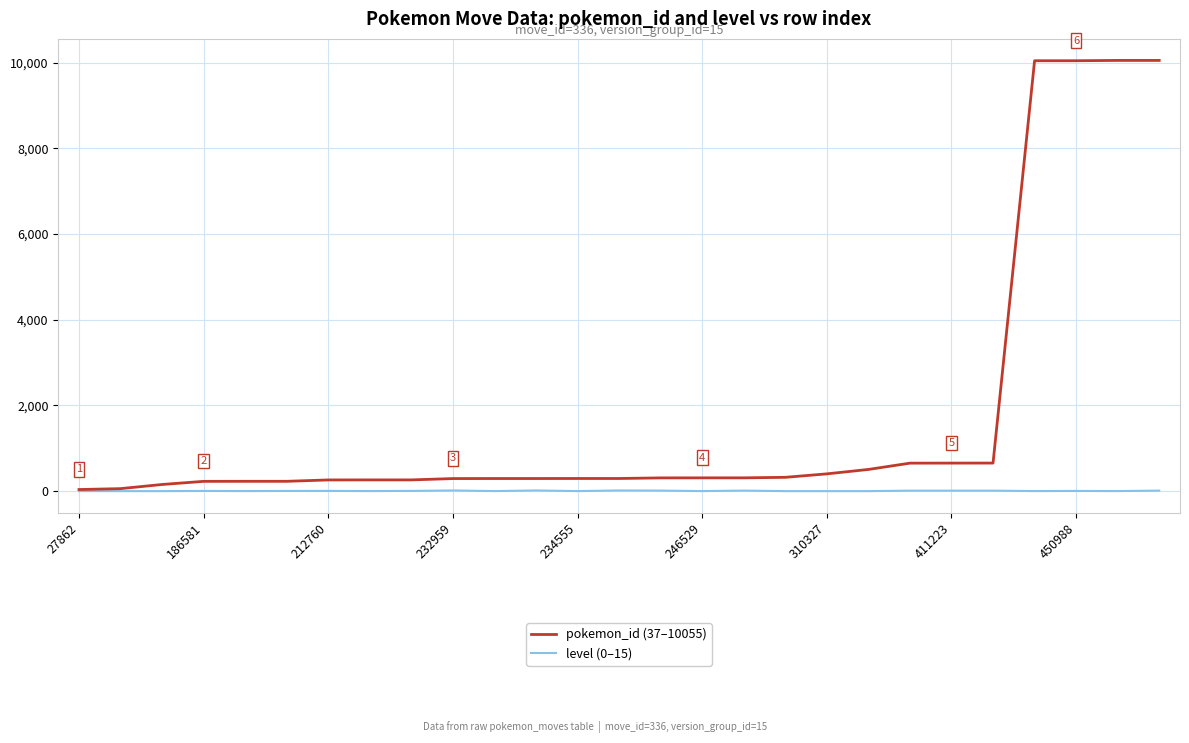

Which series has the widest spread of values?

pokemon_id (37–10055)